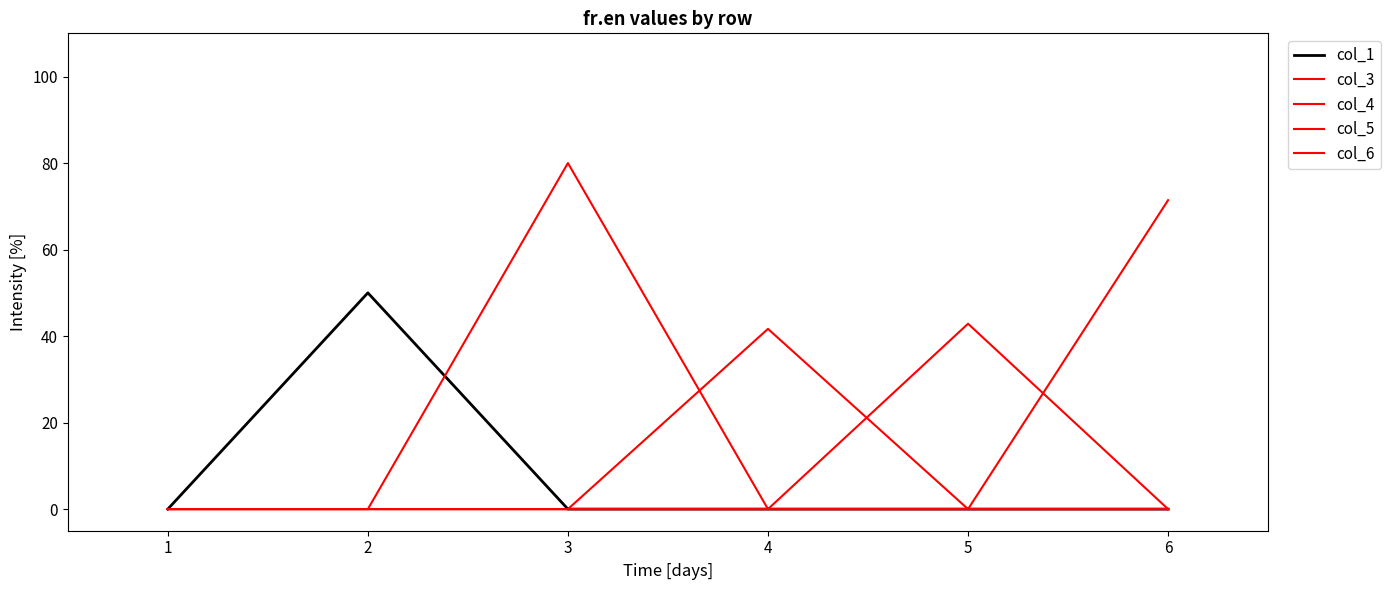

True or false: col_1 and col_3 intersect in this chart.

True